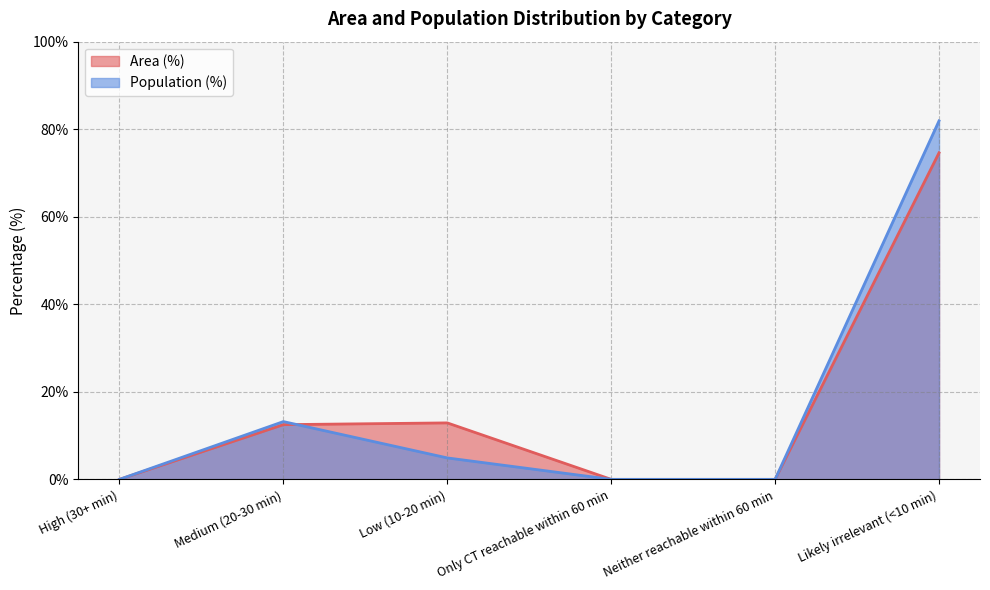

True or false: Area (%) and Population (%) intersect in this chart.

True